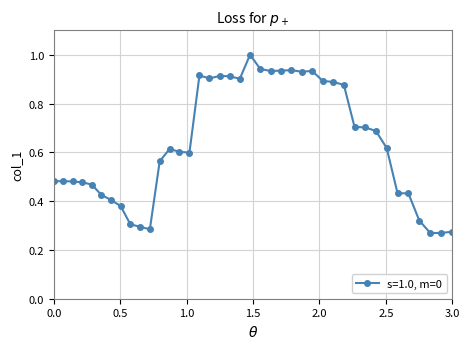

What is the sum of all values?

25.4